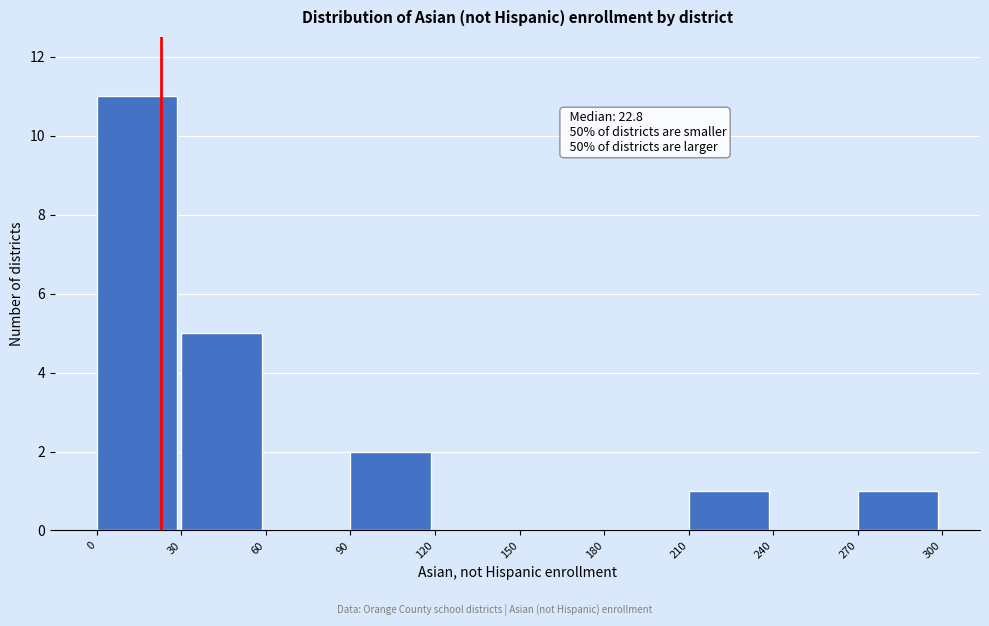

Over which range of the x-axis is the bar tallest?

0 to 30